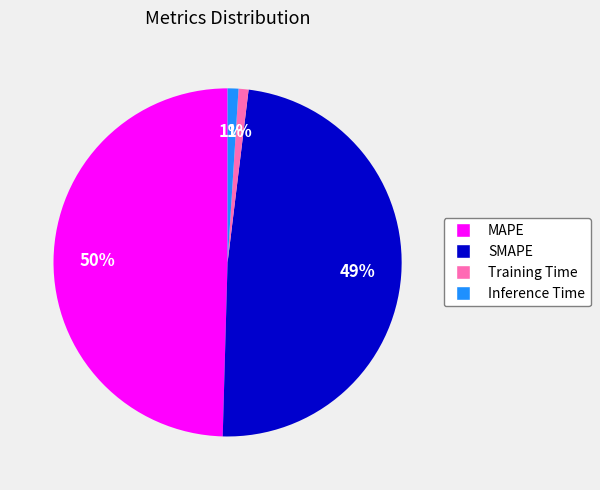

Does Training Time account for over 50% of the chart?

No